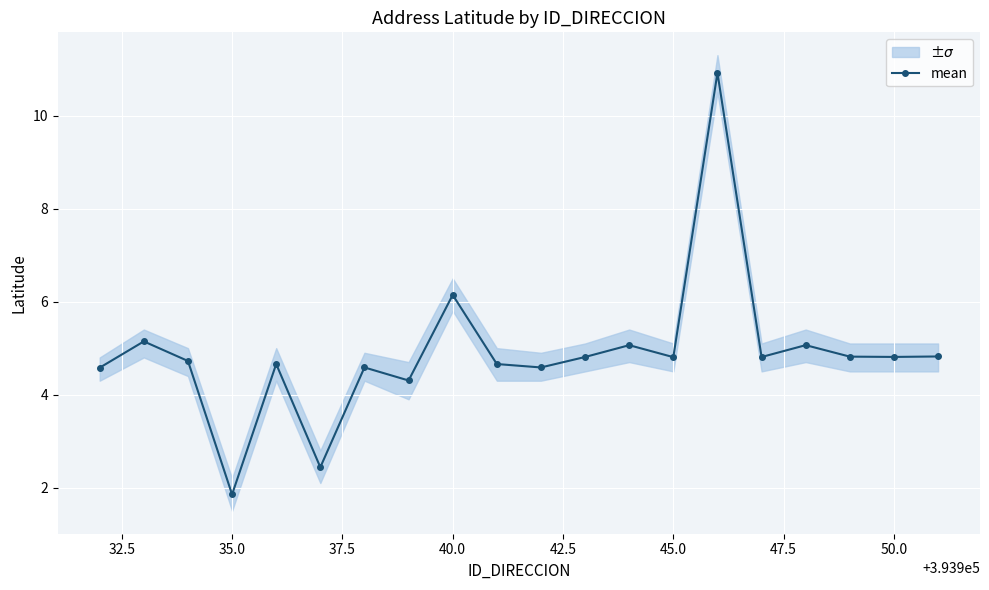

How many values exceed 4?

18